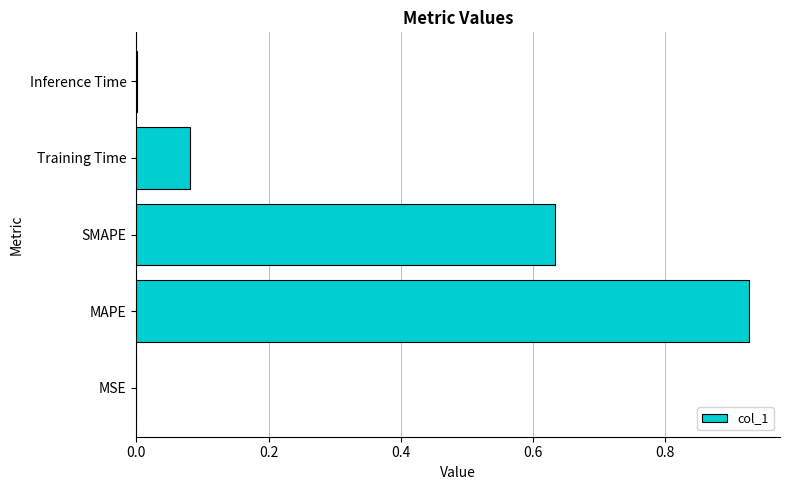

Is it true that the value at MAPE is 1.4?

False